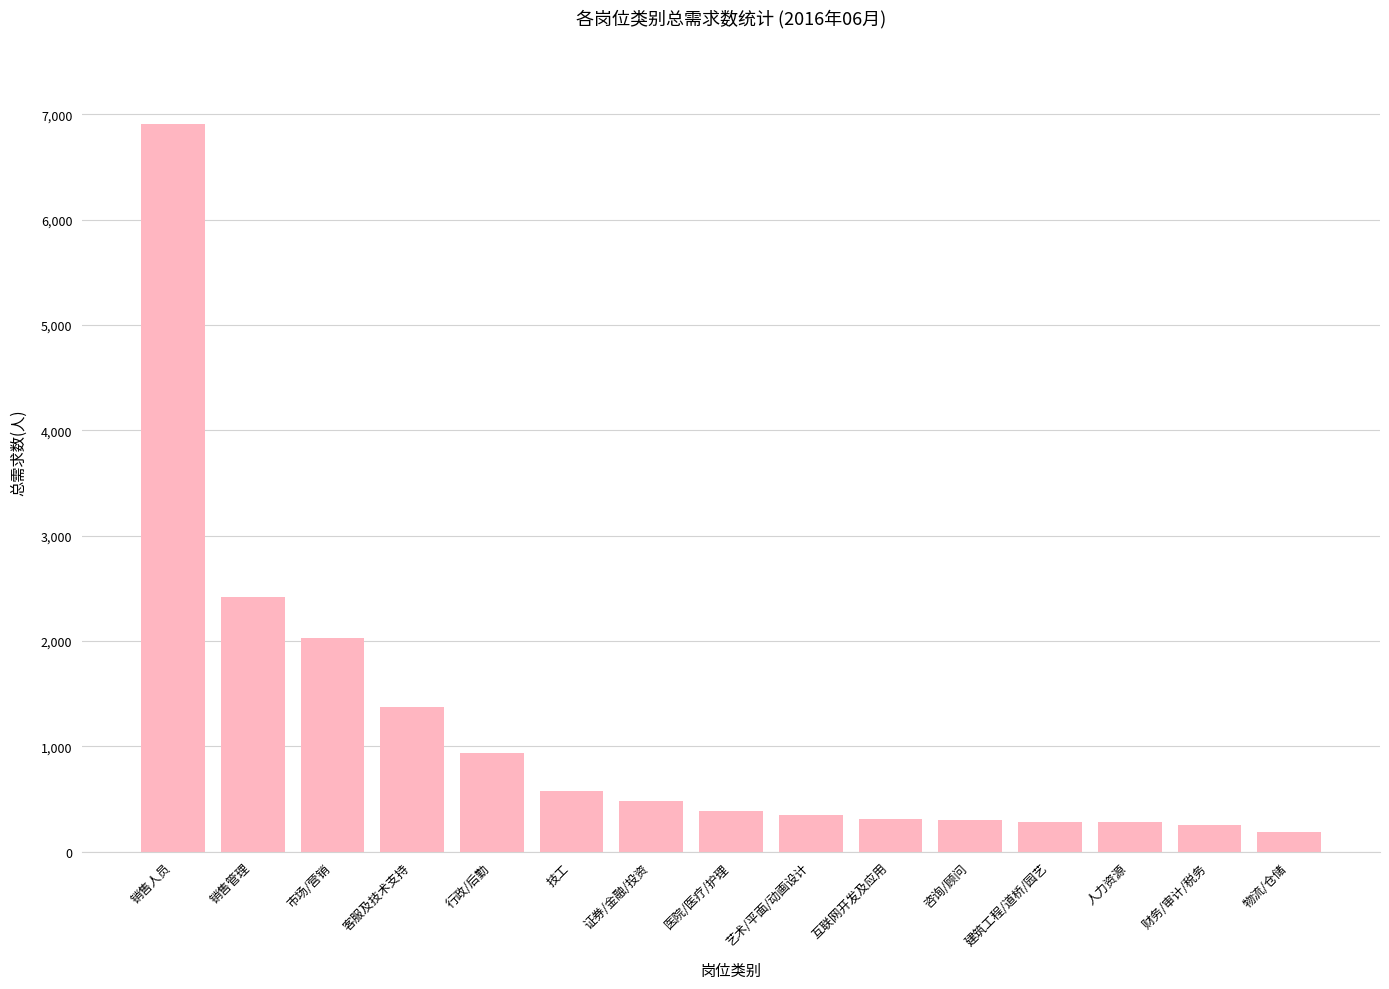

What is the sum of the values at 行政/后勤 and 财务/审计/税务?

1191